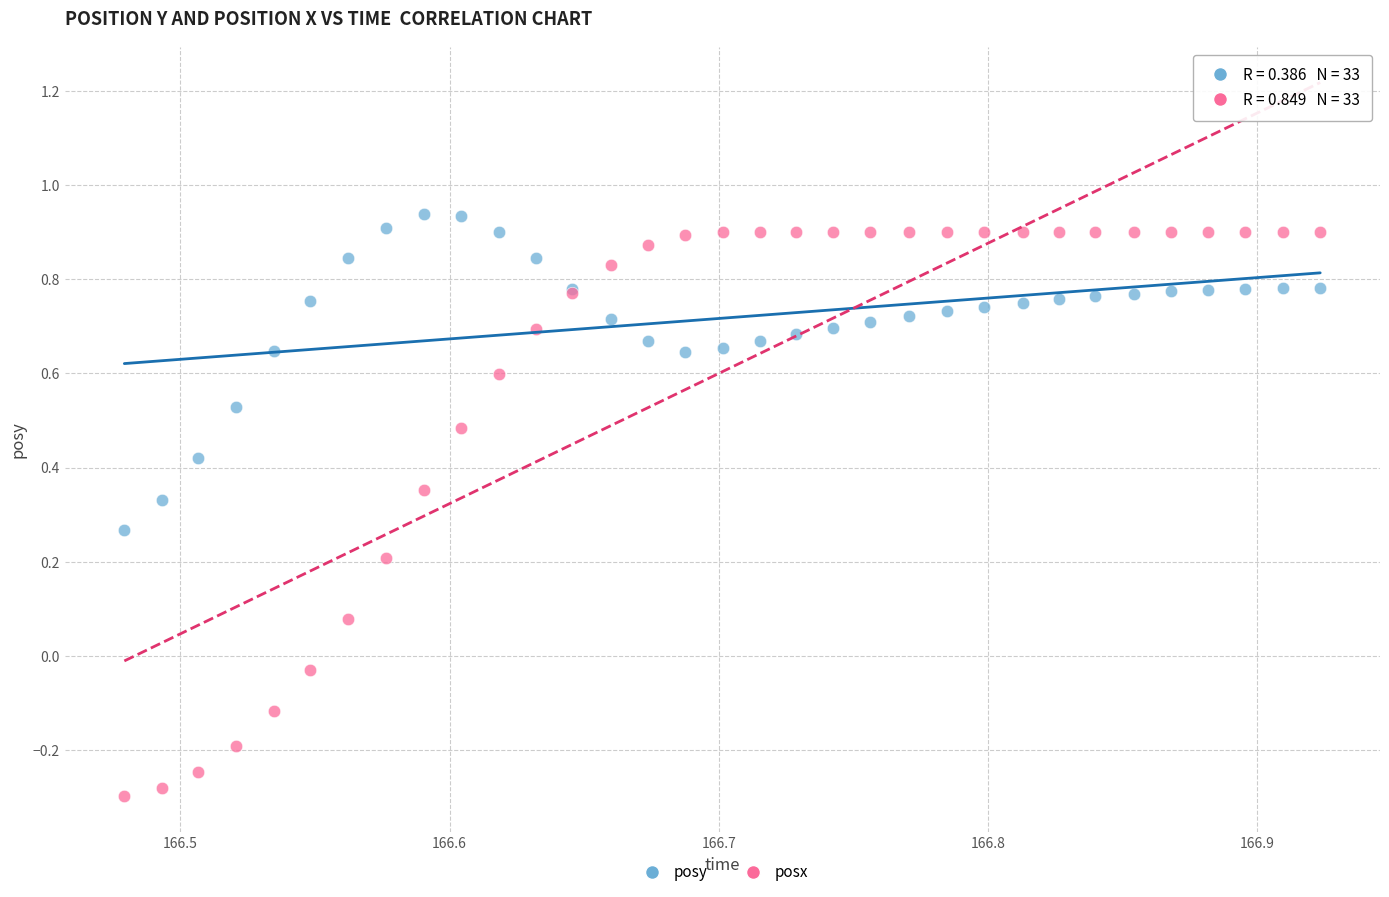

Which series reaches the minimum Y coordinate?

posx